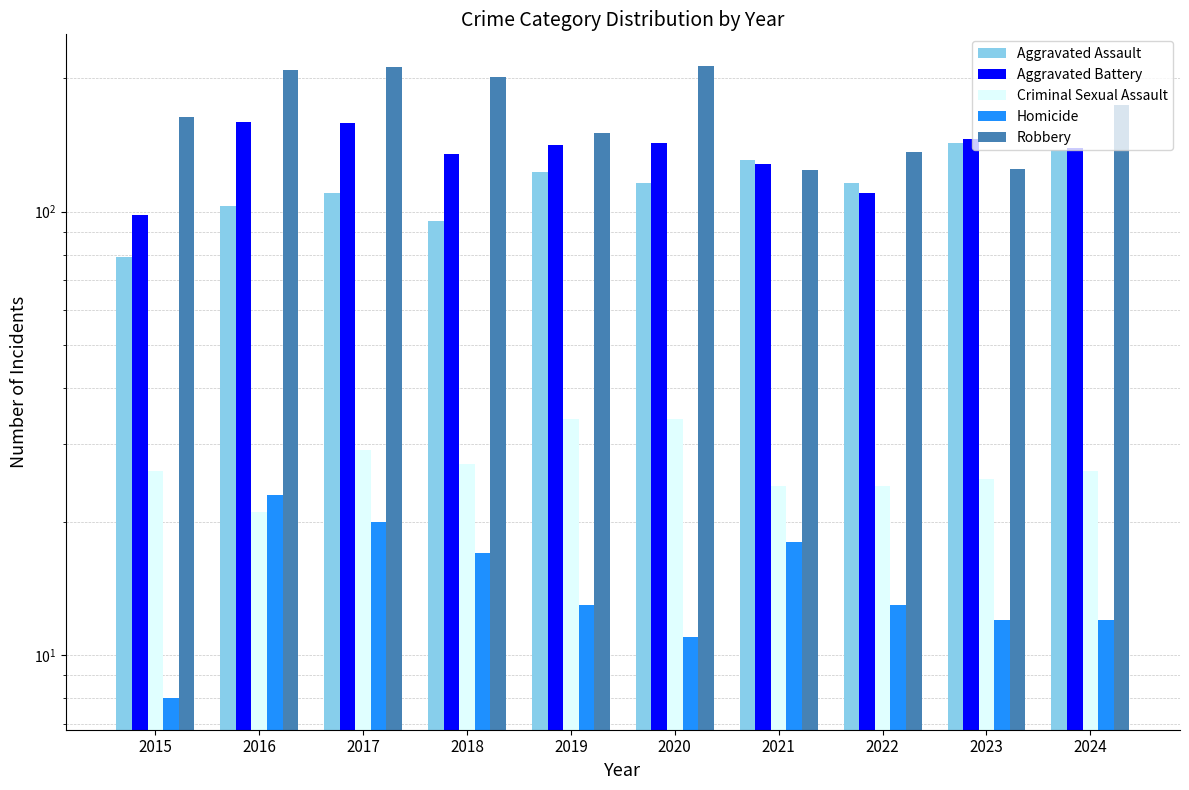

Is it true that Robbery equals 84 at 2016?

False